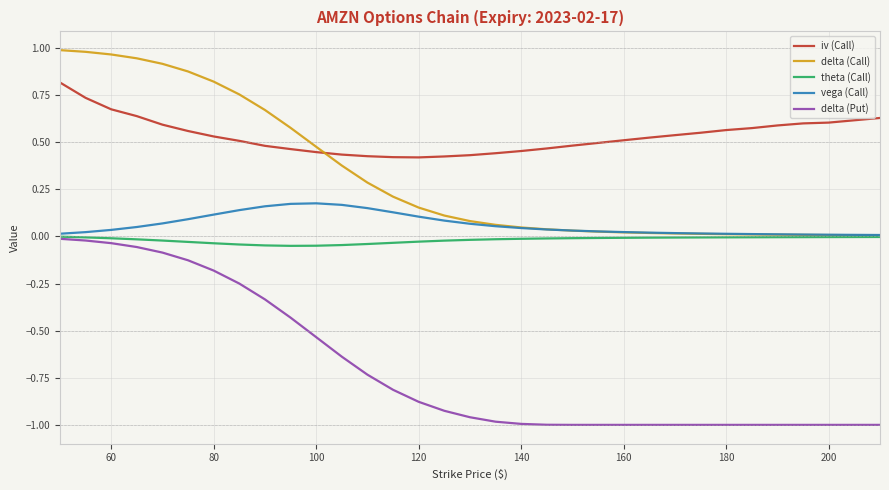

Which series has the largest total across all categories?

iv (Call)